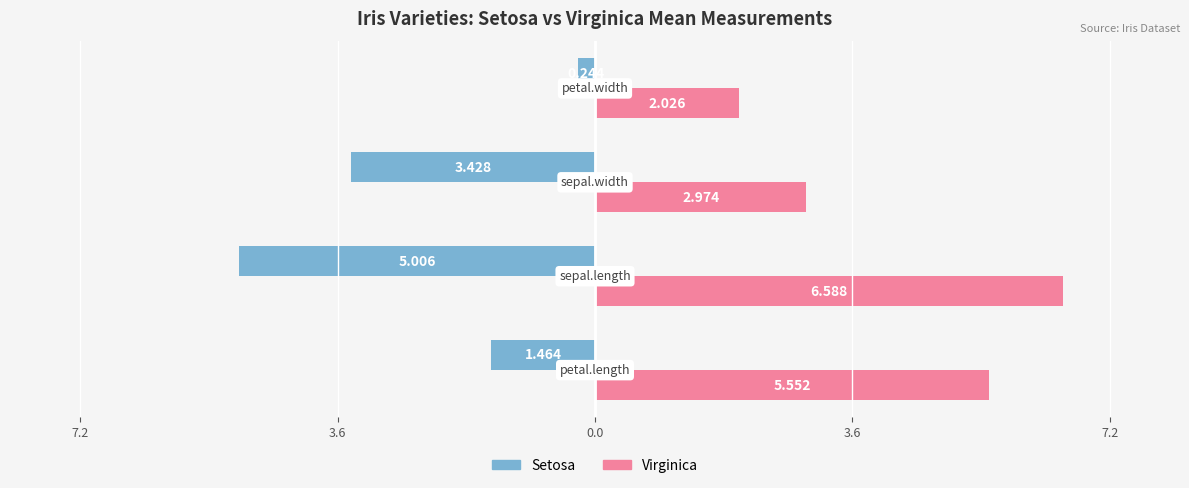

What is the difference between the maximum and minimum values in the Setosa series?

4.8